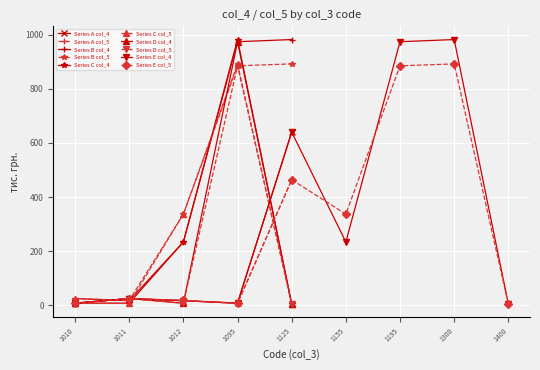

What is the sum of all col_3 (col_4) values?

11438